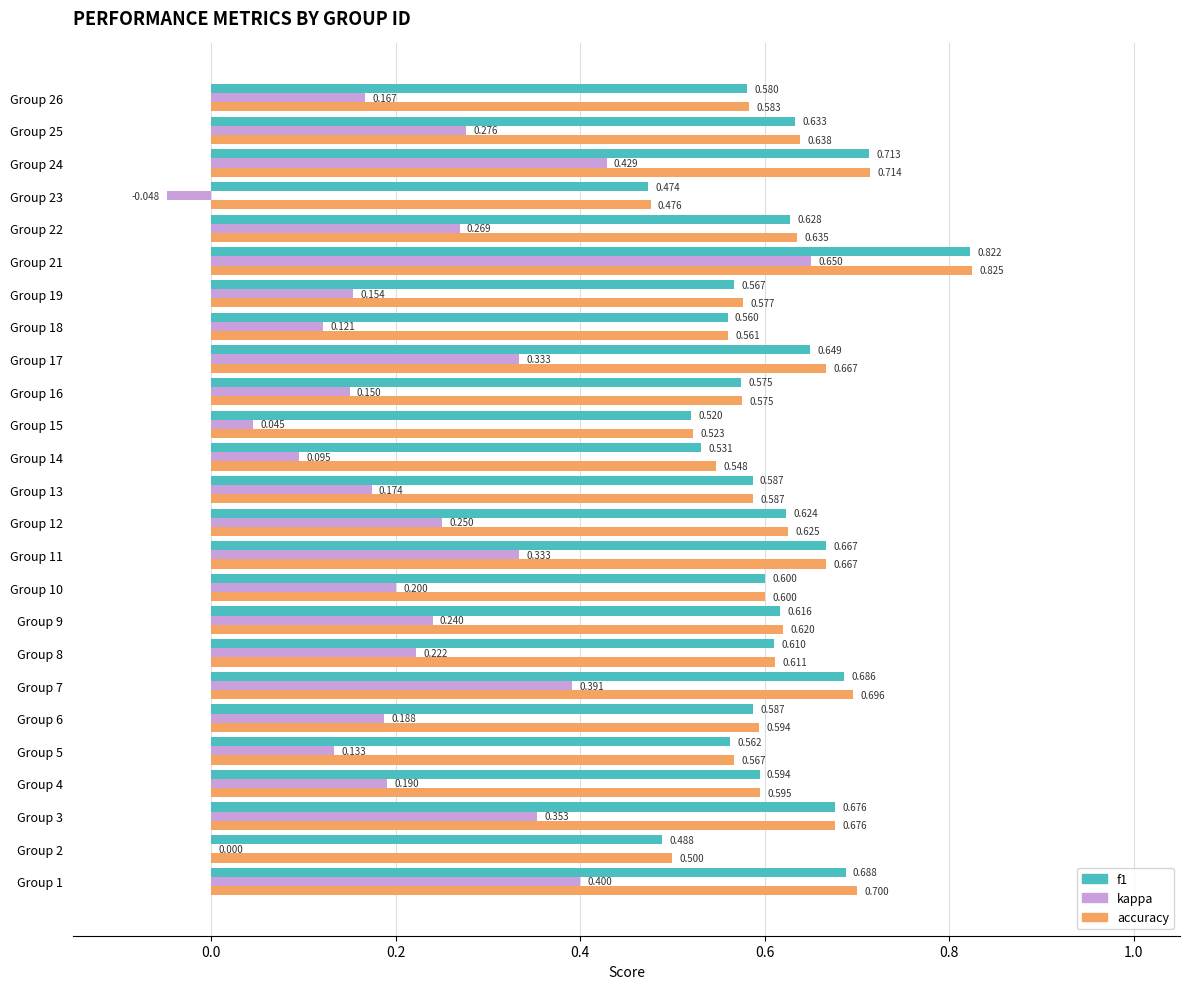

At which category is the sum across all series the highest?

Group 21